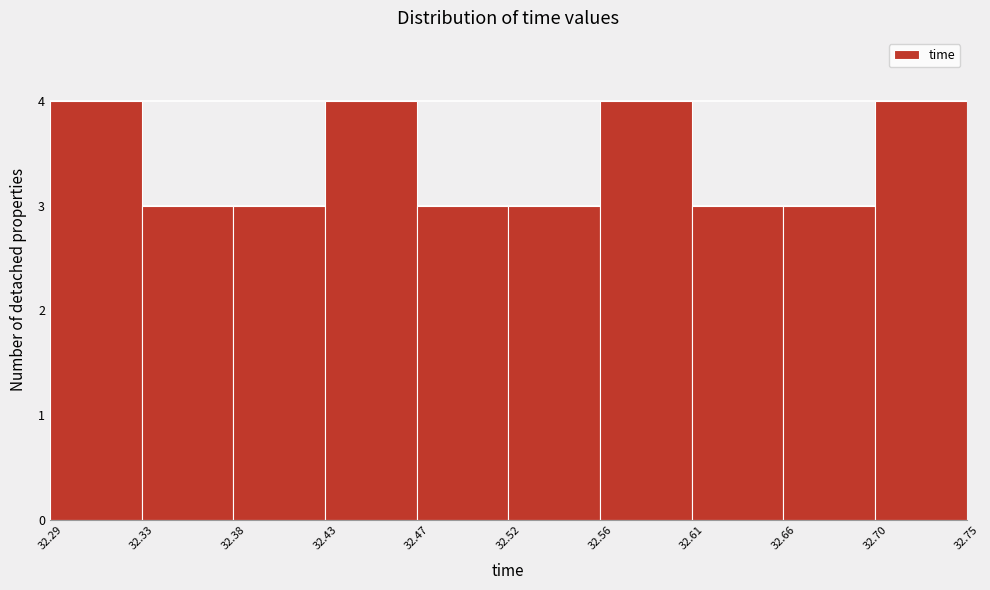

Reading left to right, list all the values displayed in this chart.

4	3	3	4	3	3	4	3	3	4